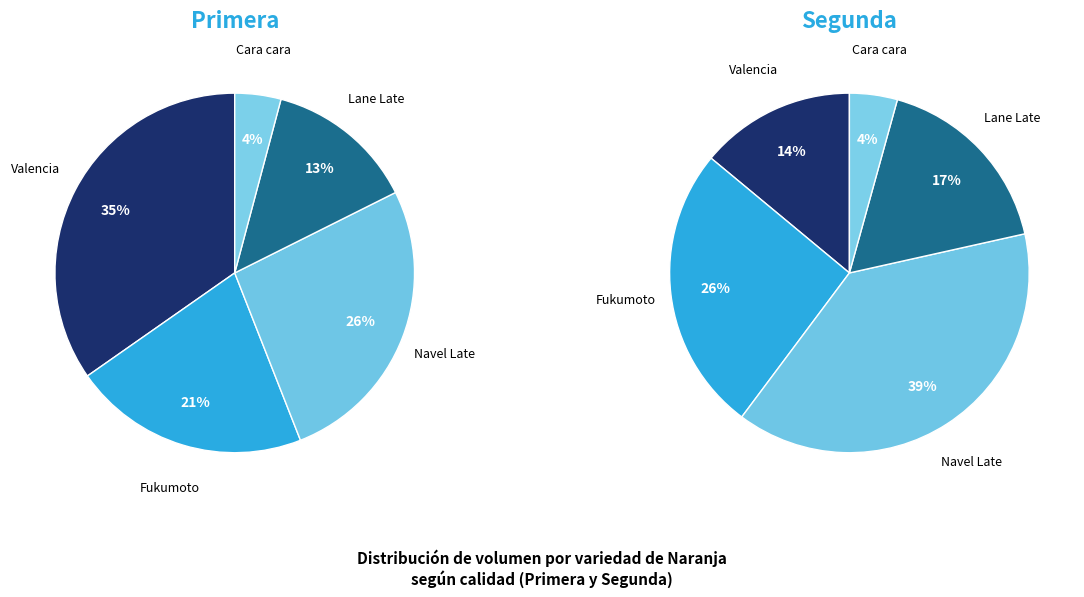

What percentage is the Lane Late slice, to the nearest percent?

17%